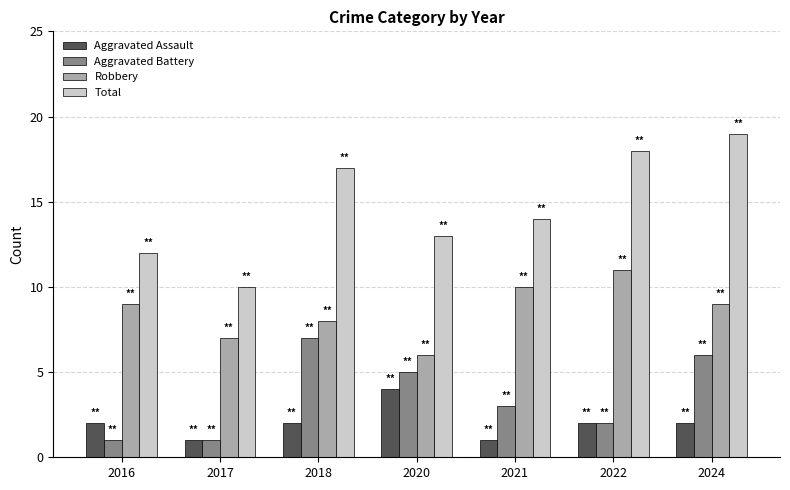

Reading left to right, transcribe all the data shown in this chart.

Aggravated Assault: 2016=2	2017=1	2018=2	2020=4	2021=1	2022=2	2024=2
Aggravated Battery: 2016=1	2017=1	2018=7	2020=5	2021=3	2022=2	2024=6
Robbery: 2016=9	2017=7	2018=8	2020=6	2021=10	2022=11	2024=9
Total: 2016=12	2017=10	2018=17	2020=13	2021=14	2022=18	2024=19